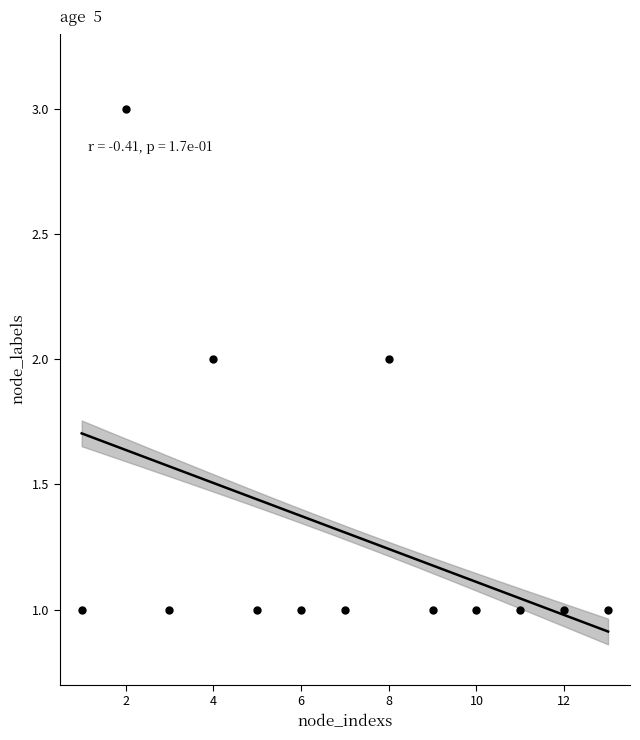

What is the range of X values (max minus min)?

12